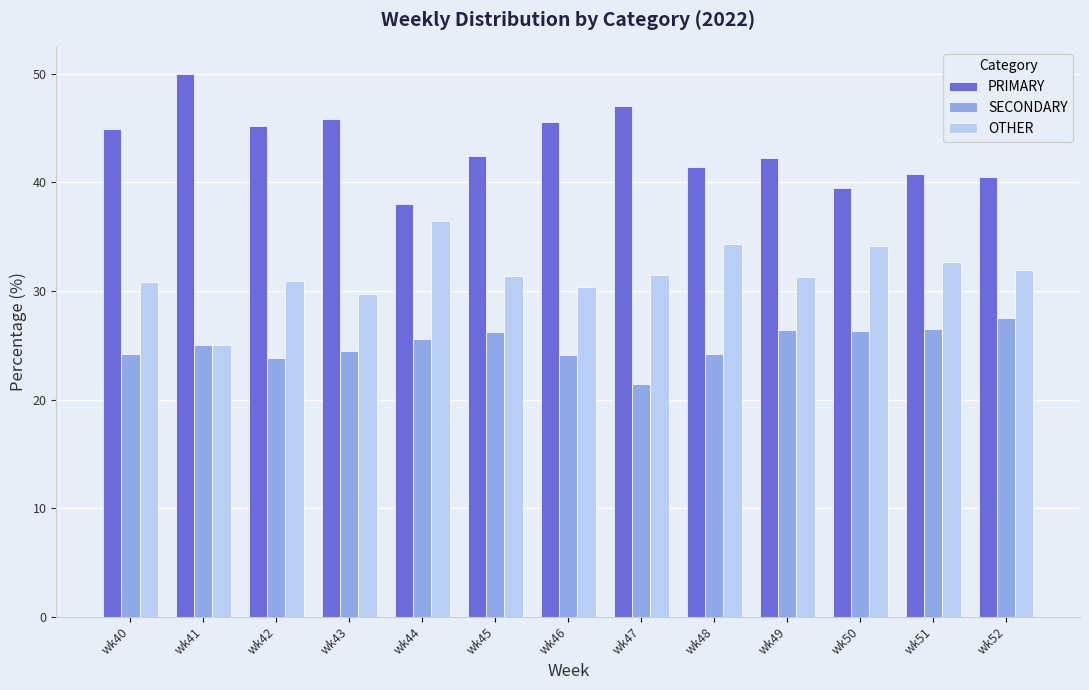

What is the approximate value of SECONDARY at wk48?

24.2